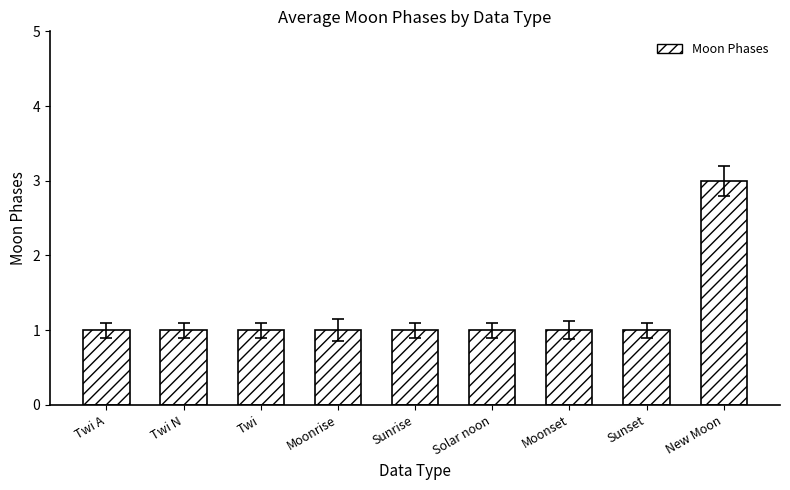

True or false: the data shows 0 at Sunrise.

False